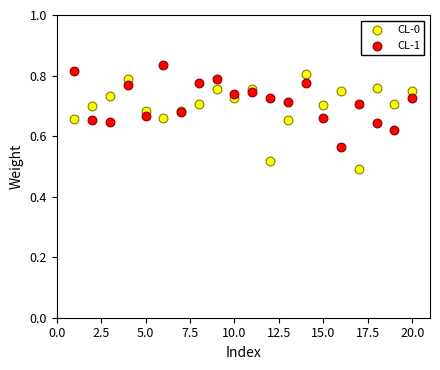

Which series reaches the minimum Y coordinate?

CL-0